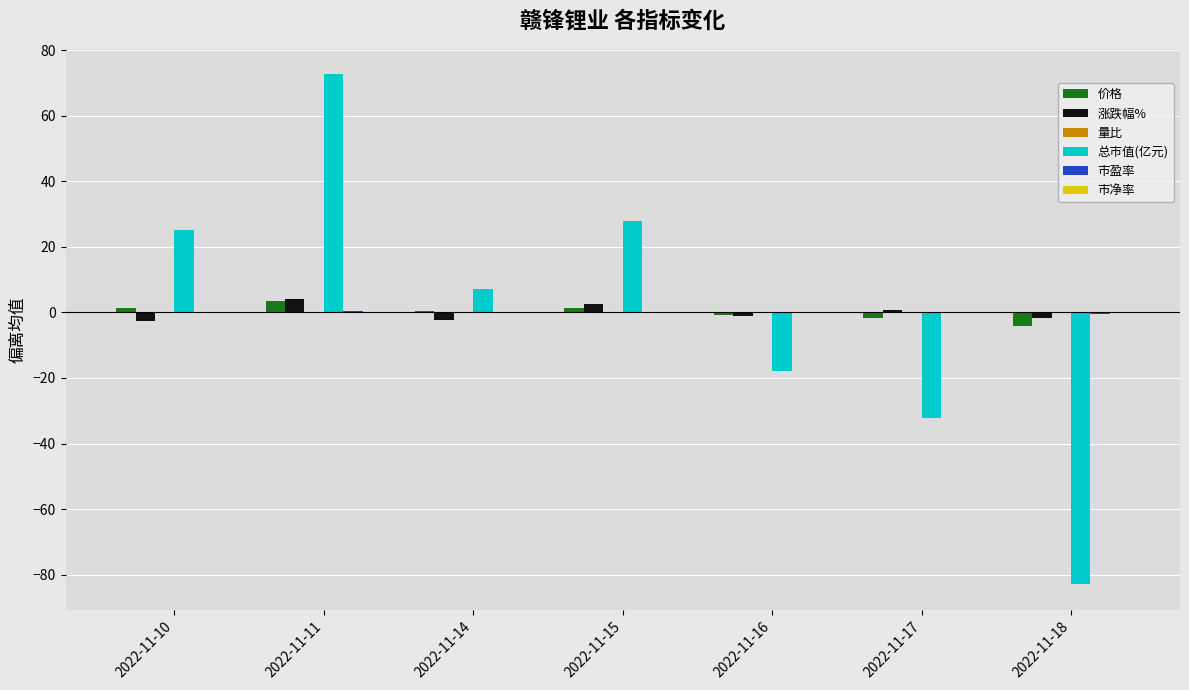

Is the value of 涨跌幅% at 2022-11-11 greater than the value of 总市值(亿元) at 2022-11-15?

No